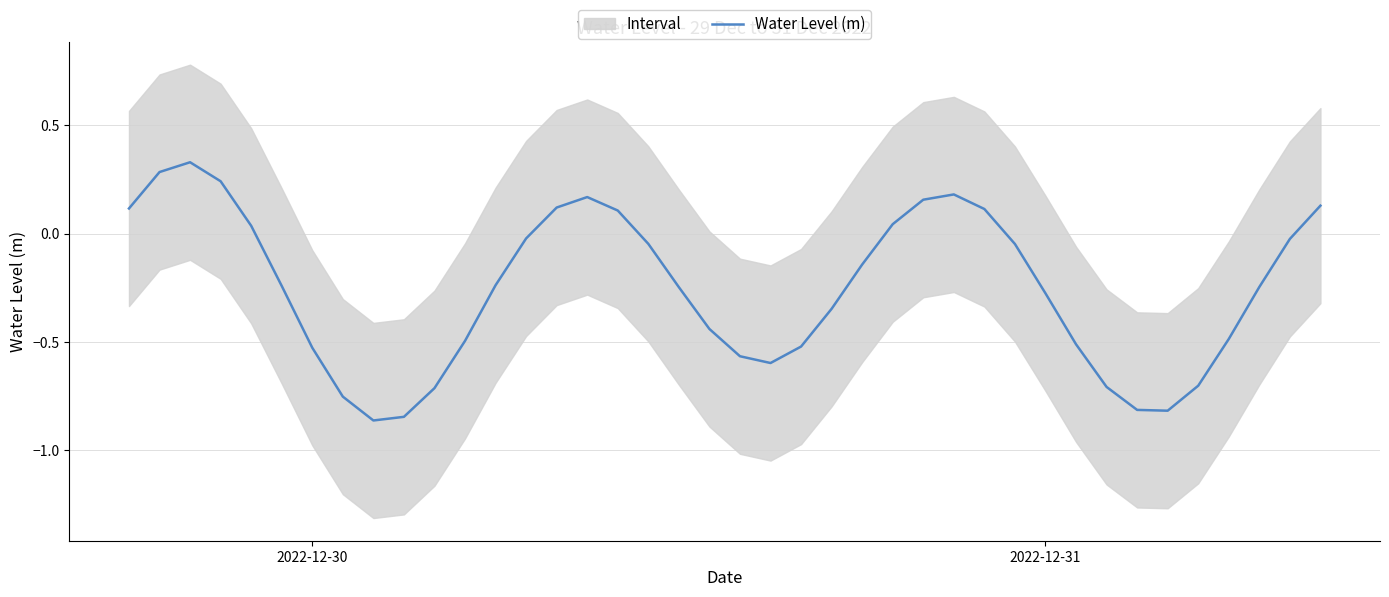

What is the greatest value displayed?

0.3